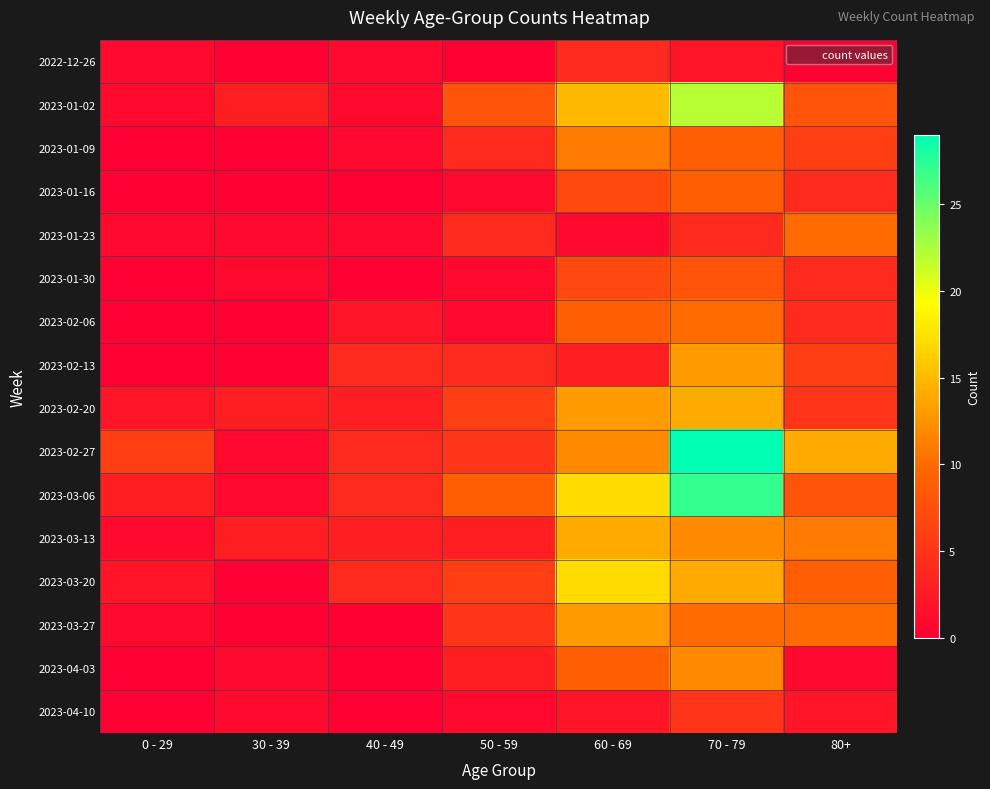

Which category has the highest value across all series?

70 - 79